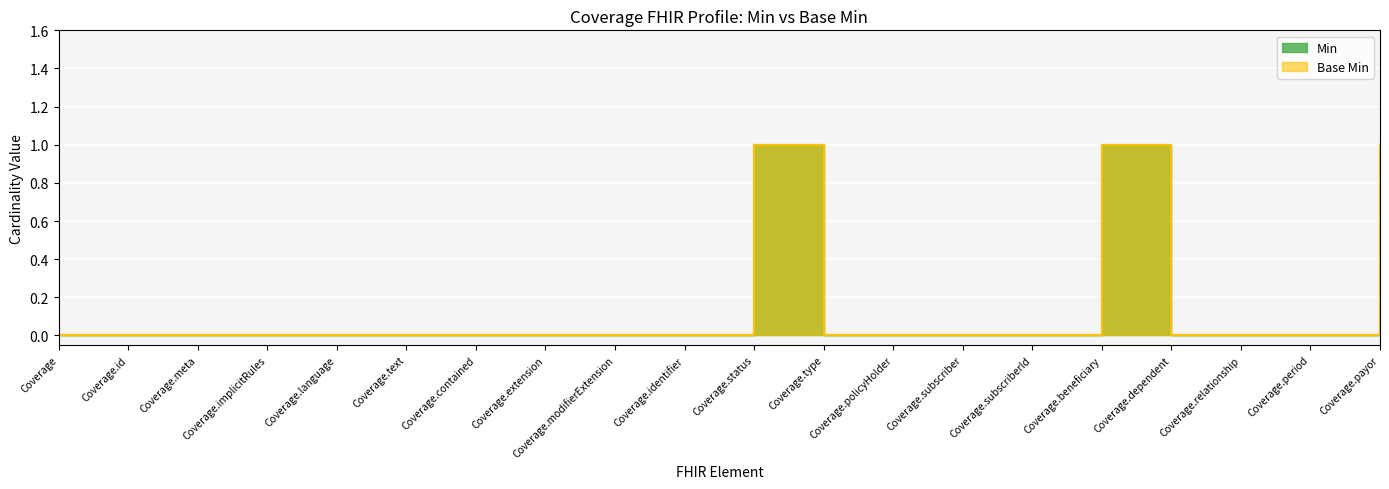

At how many categories does at least one series exceed 0?

3